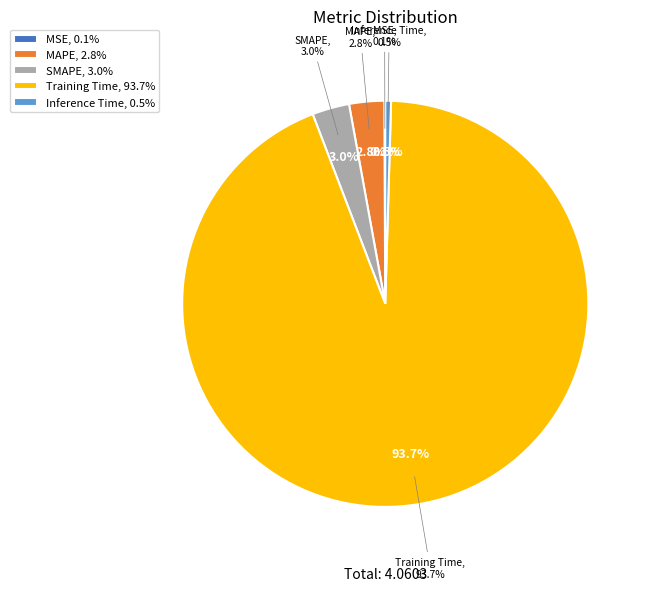

How many segments does this pie chart have?

5